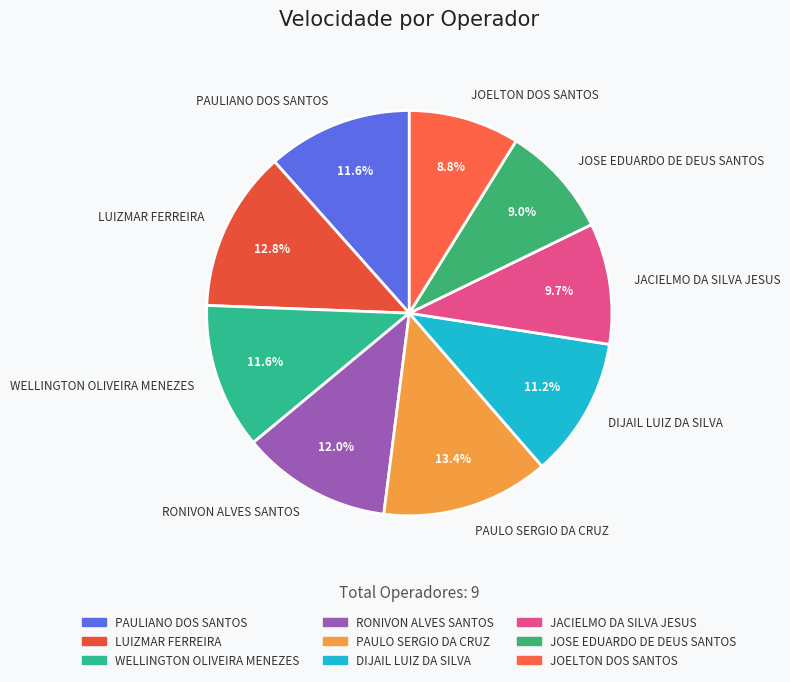

To the nearest percent, what is the average slice percentage?

11%